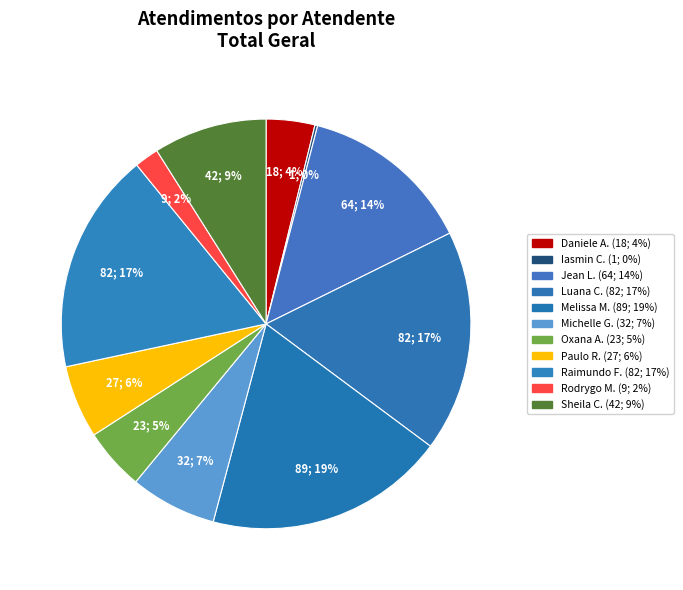

What is the largest slice in the pie chart?

Melissa Maria Caleffi Zechini